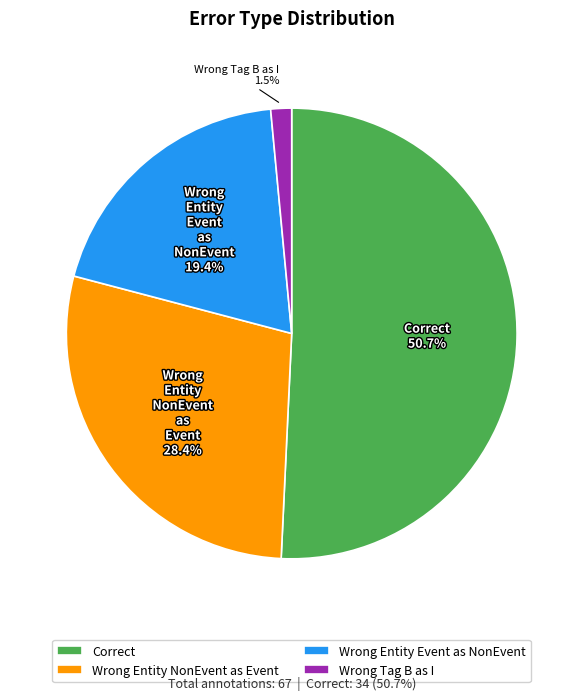

Which category has the smallest portion of the pie?

Wrong Tag B as I